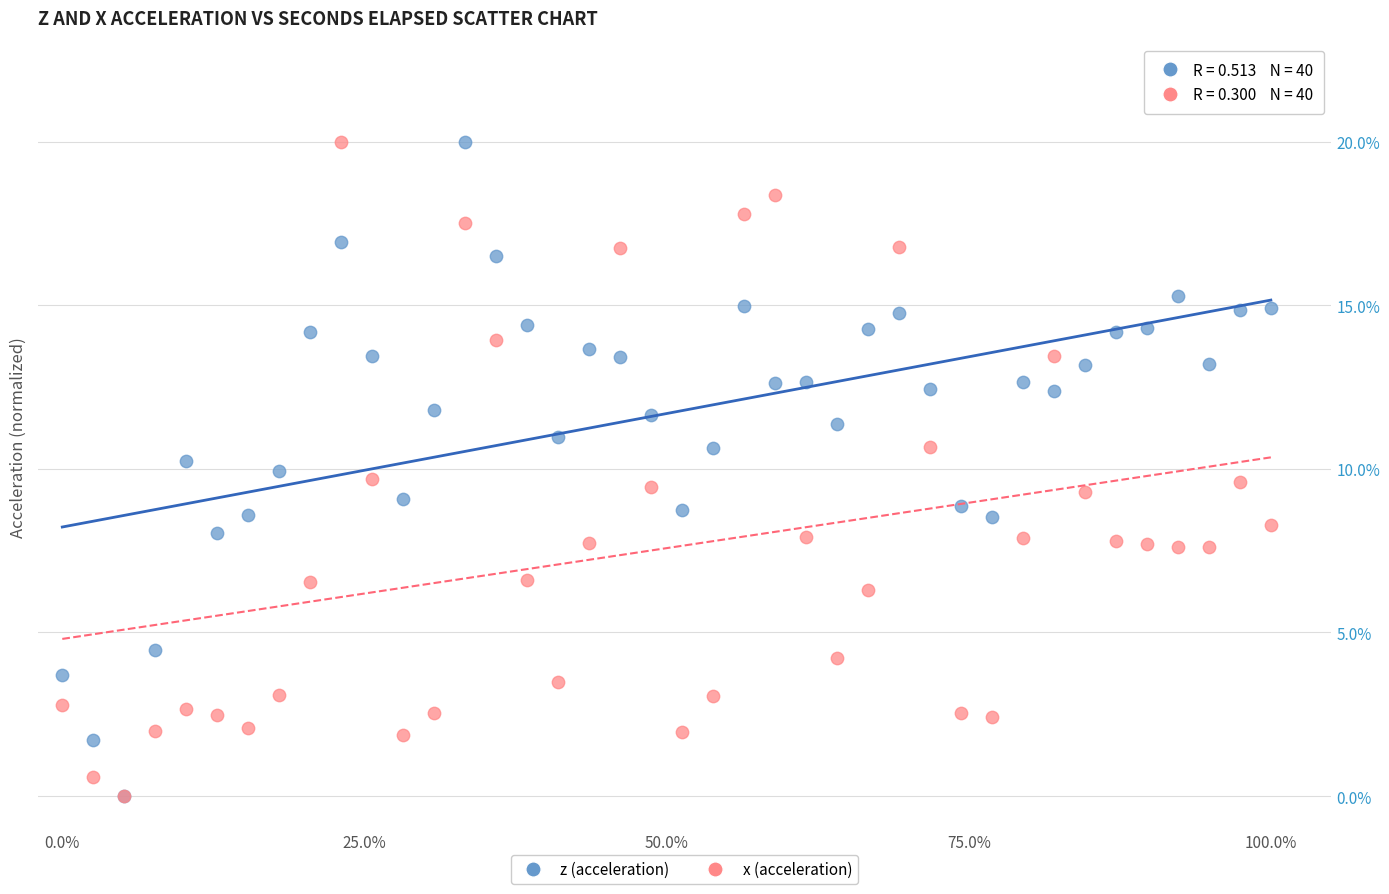

What are all the series names shown in the legend?

z (acceleration), x (acceleration)